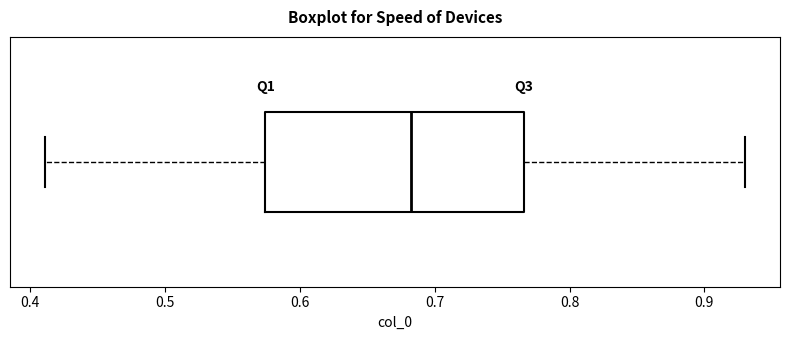

Transcribe this box plot: give where the median line is, the range the box spans, and where the two whiskers end, as read against the x-axis. The values are not printed on the chart, so give them approximately, as read against the axis.

median 0.68, box 0.57 to 0.77, whiskers 0.41 to 0.93